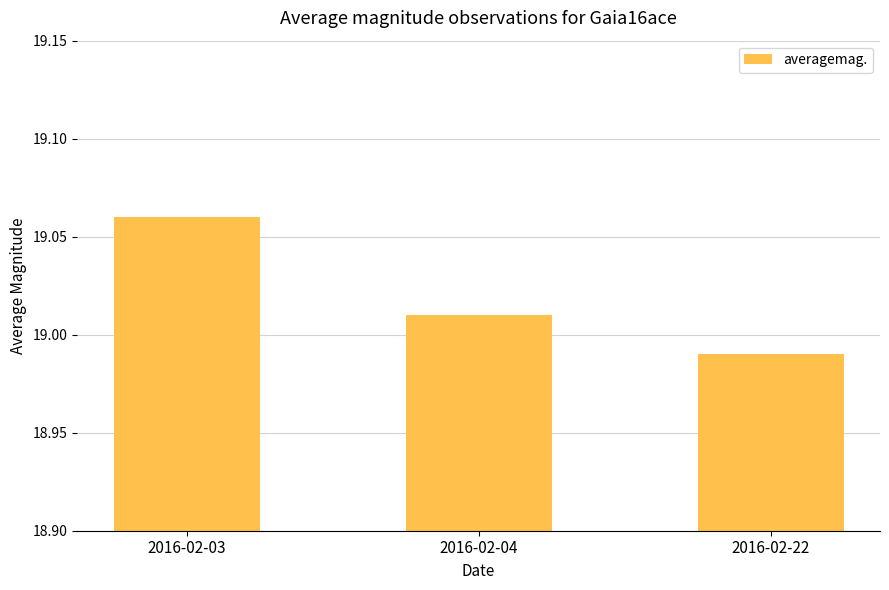

The value at 2016-02-03 is 11.2. True or false?

False